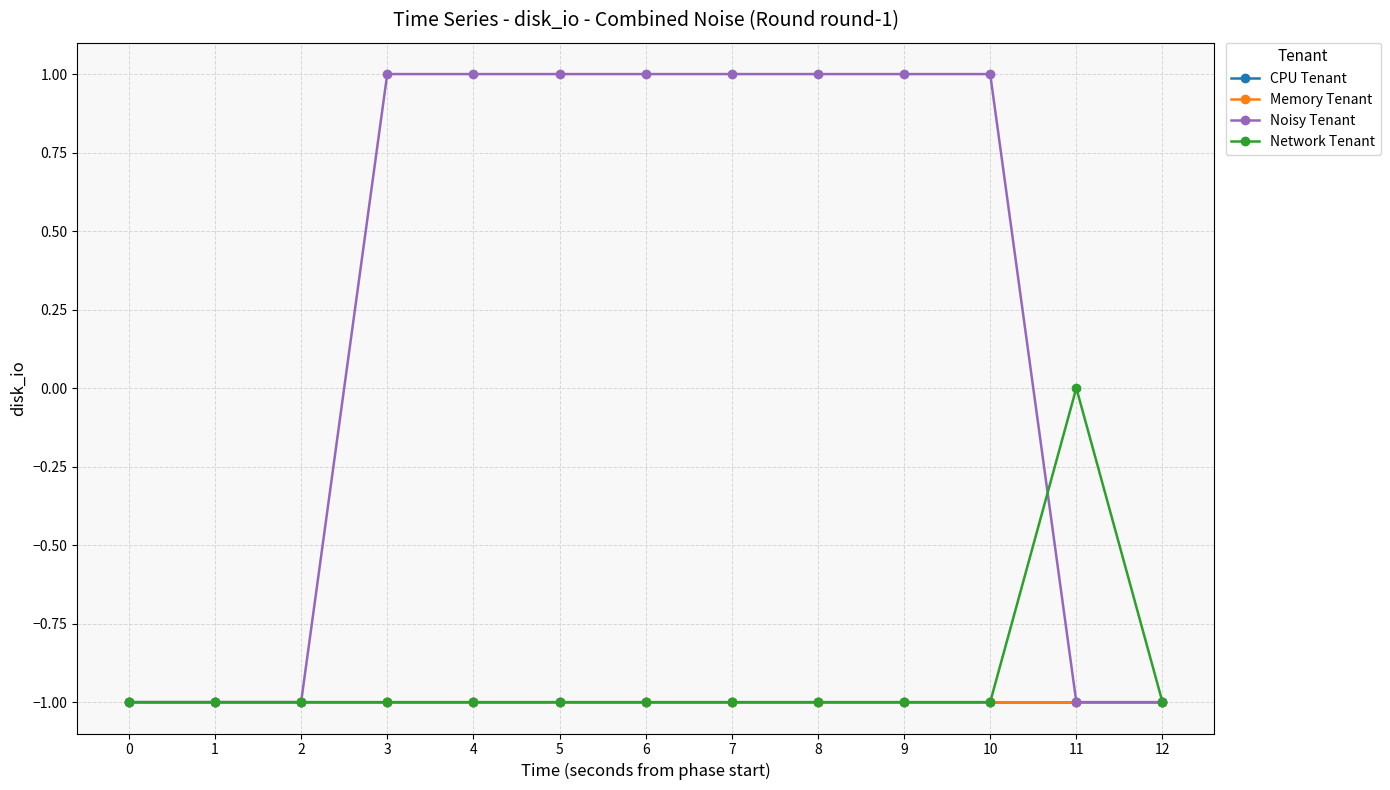

At which category does Network Tenant reach its first local peak?

11